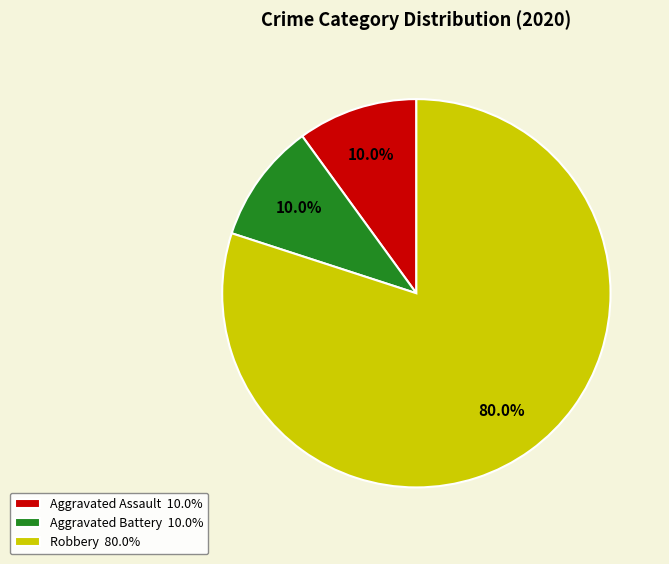

What is the ratio of the value at Robbery 80.0% to the value at Aggravated Assault 10.0%?

8.0